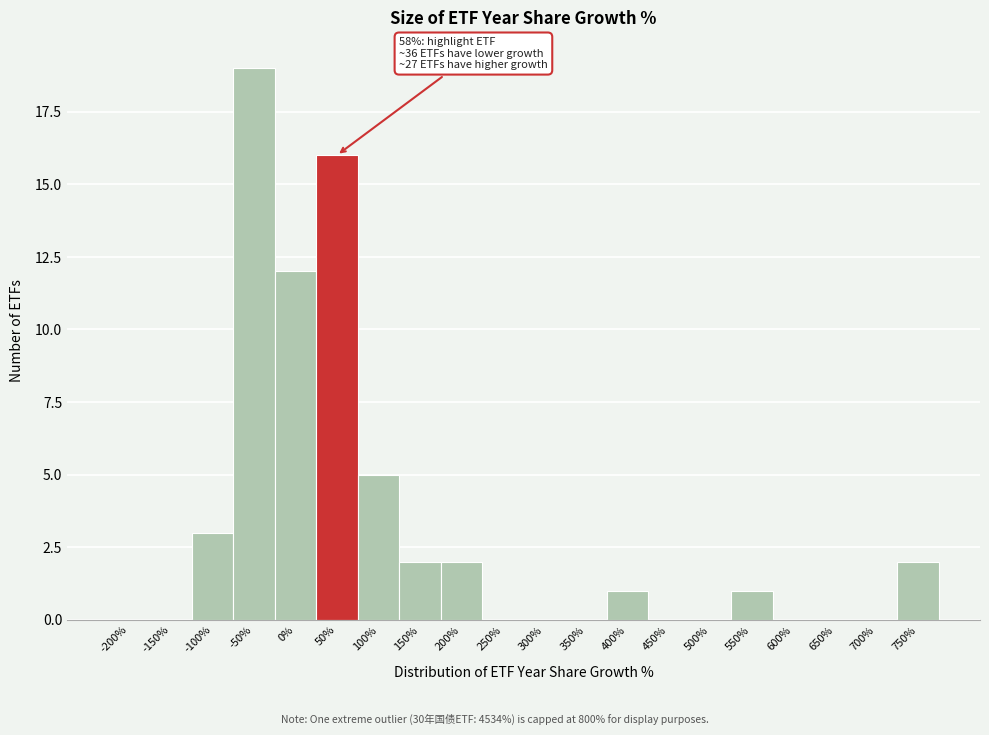

Reading left to right, extract all data points from this chart.

-200%=0	-150%=0	-100%=3	-50%=19	0%=12	50%=16	100%=5	150%=2	200%=2	250%=0	300%=0	350%=0	400%=1	450%=0	500%=0	550%=1	600%=0	650%=0	700%=0	750%=2